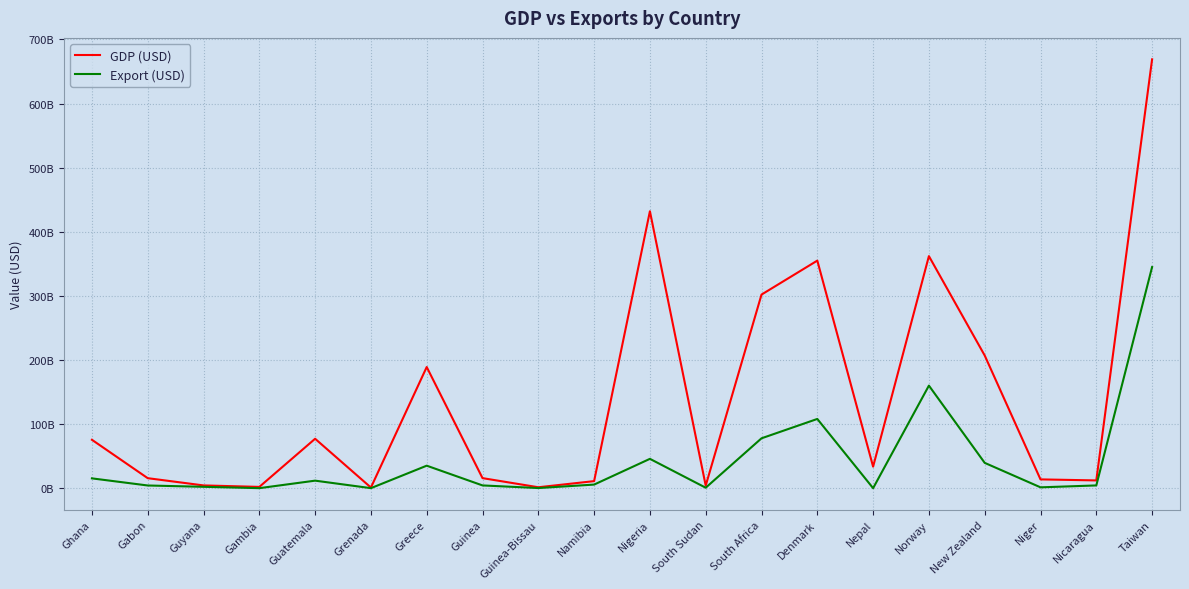

List the labels in order of GDP (USD) value, largest first.

Taiwan, Nigeria, Norway, Denmark, South Africa, New Zealand, Greece, Guatemala, Ghana, Nepal, Guinea, Gabon, Niger, Nicaragua, Namibia, Guyana, South Sudan, Gambia, Guinea-Bissau, Grenada